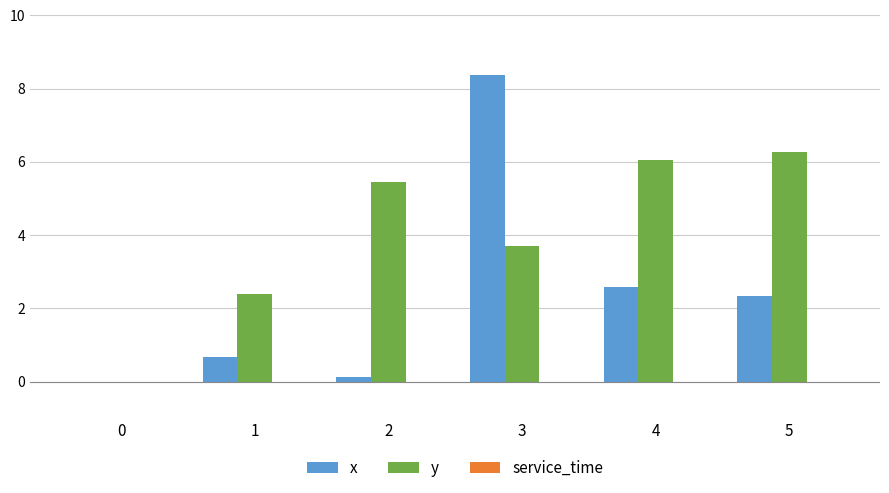

What is the approximate value of x at 1?

0.7